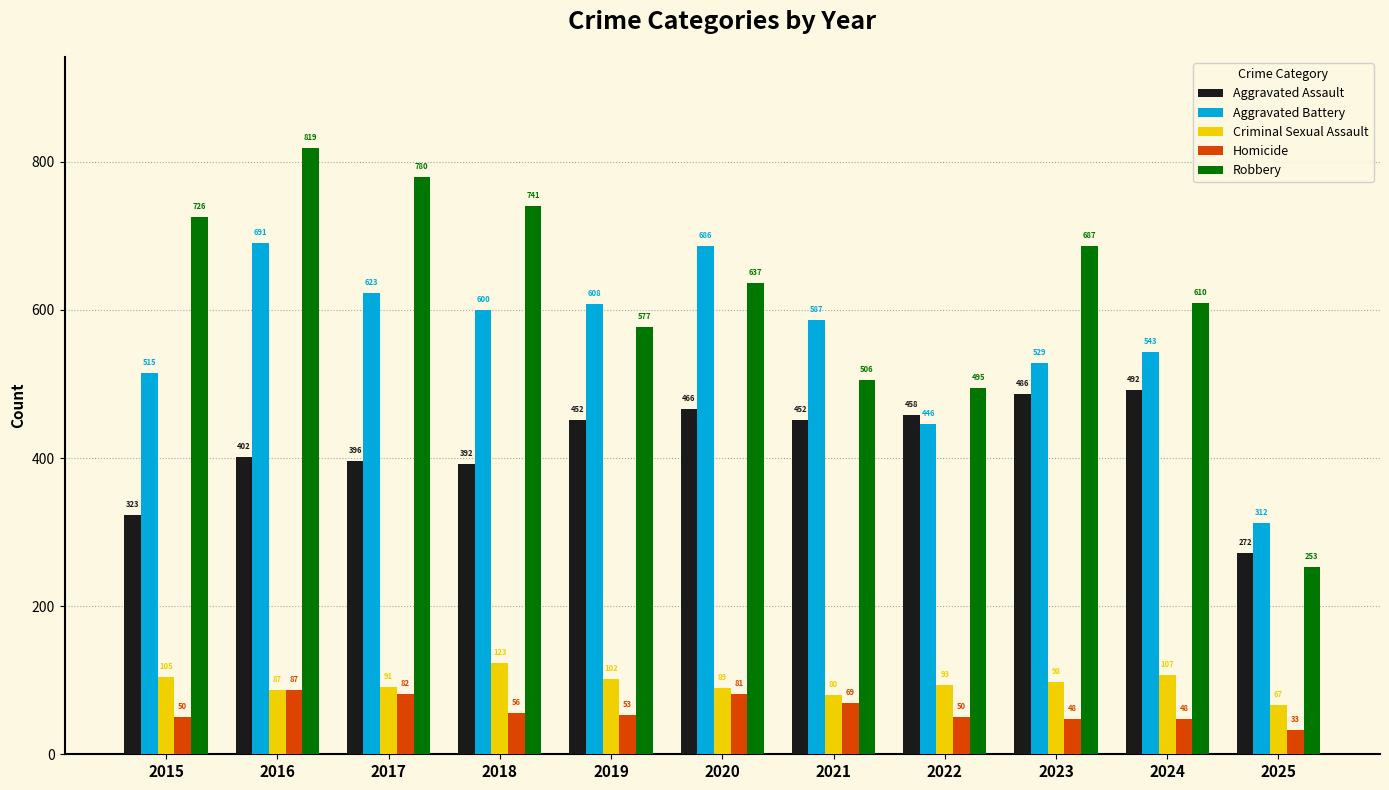

What is the sum of all Homicide values?

657